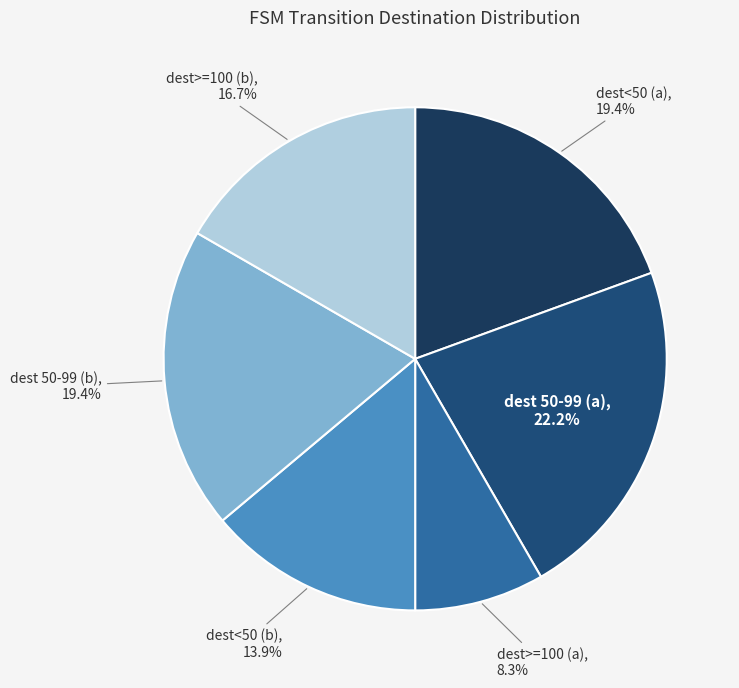

Which slice is the smallest?

dest>=100 (a)